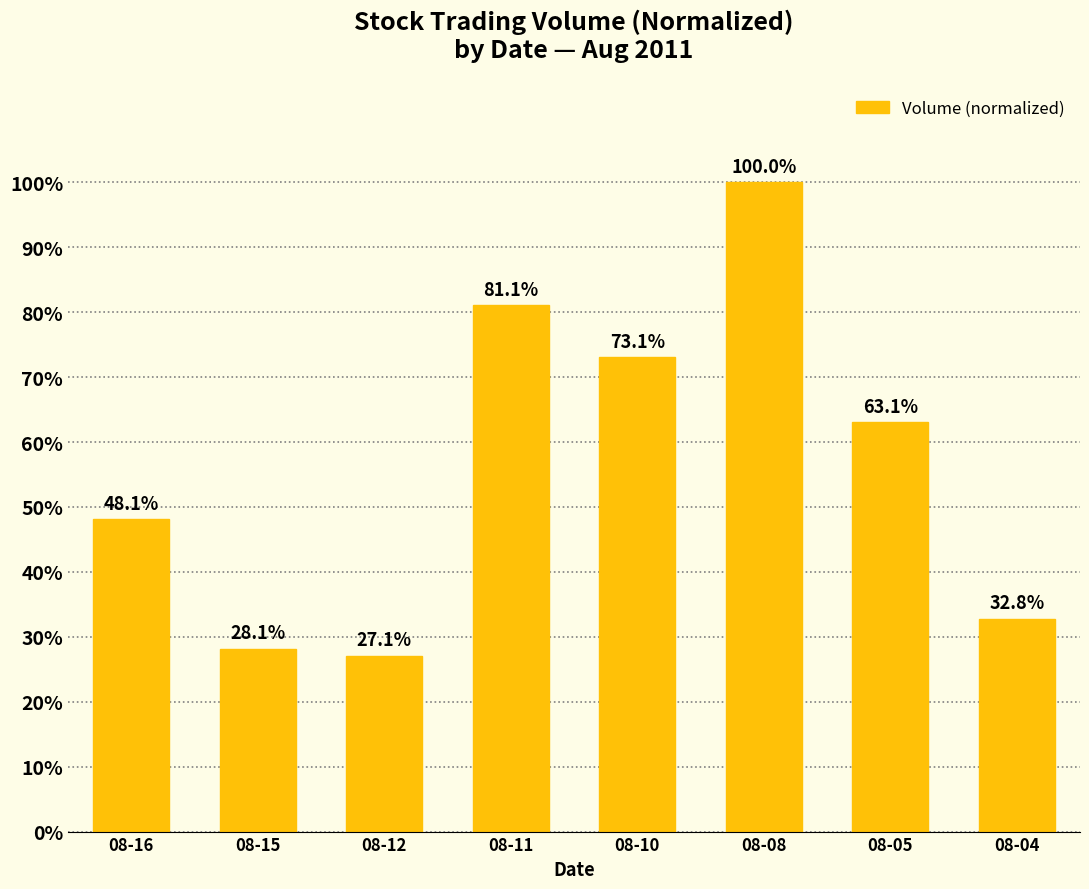

What is the maximum value shown in the chart?

1.0